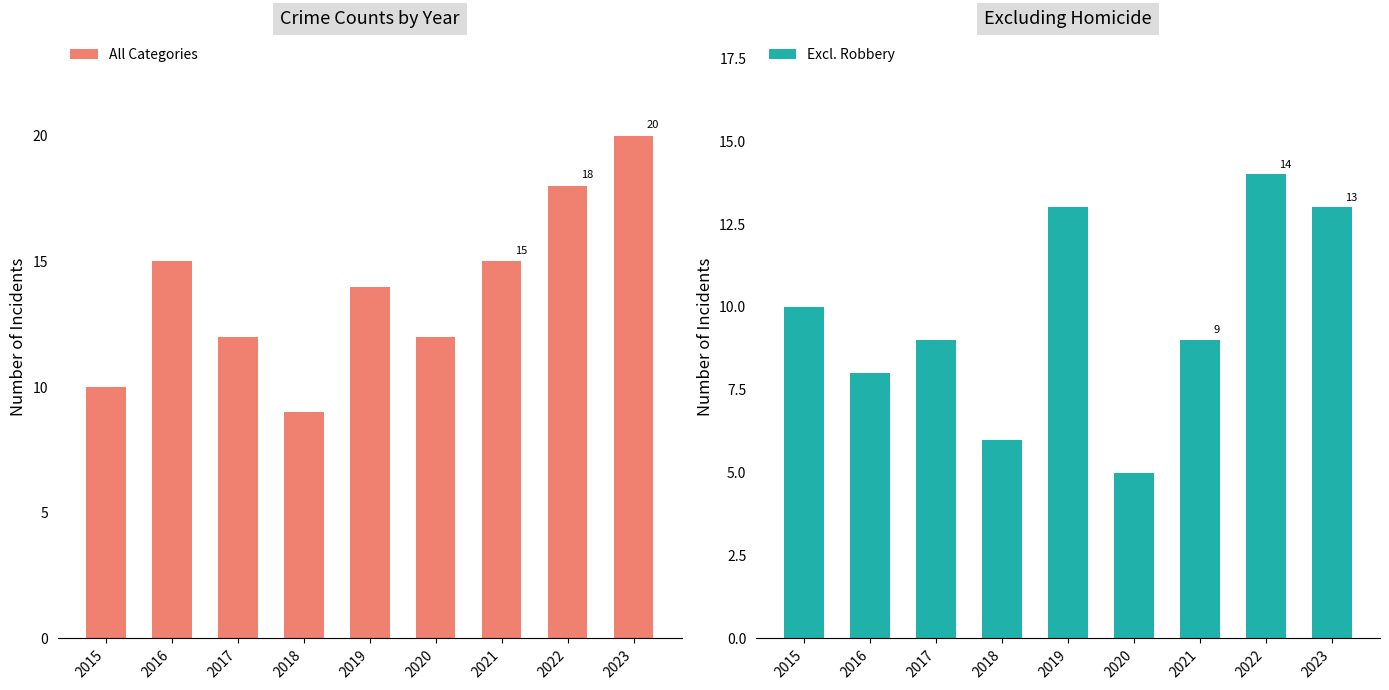

At 2017, list the series in order from largest to smallest.

All Categories, Excl. Robbery